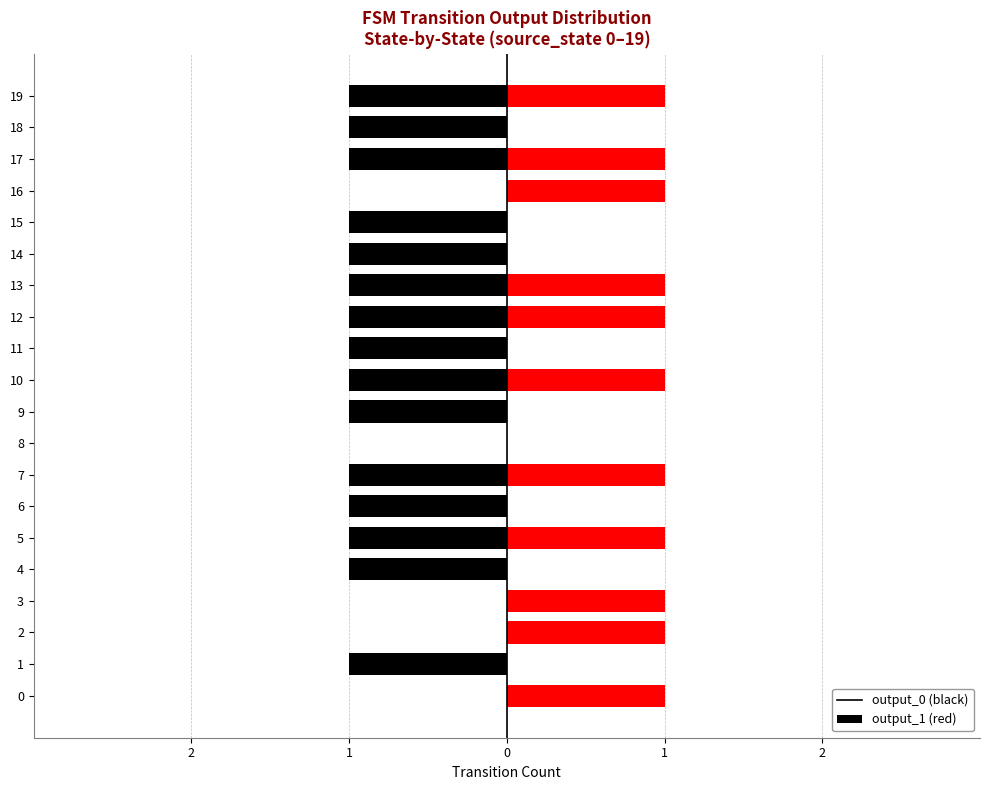

Reading right to left, extract all data points from this chart.

output_0: -1	-1	-1	0	-1	-1	-1	-1	-1	-1	-1	0	-1	-1	-1	-1	0	0	-1	0
output_1: 1	0	1	1	0	0	1	1	0	1	0	0	1	0	1	0	1	1	0	1